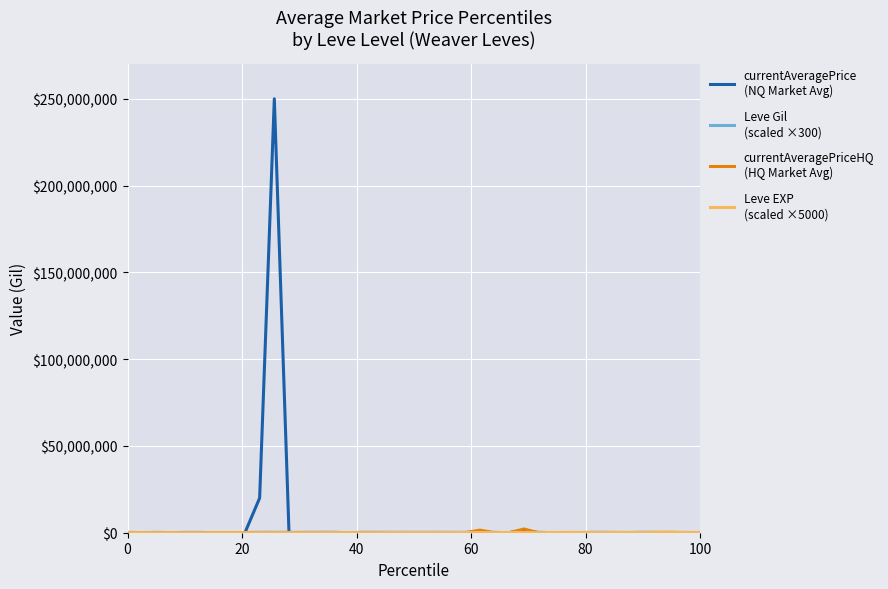

What is the maximum value shown in the chart?

250075000